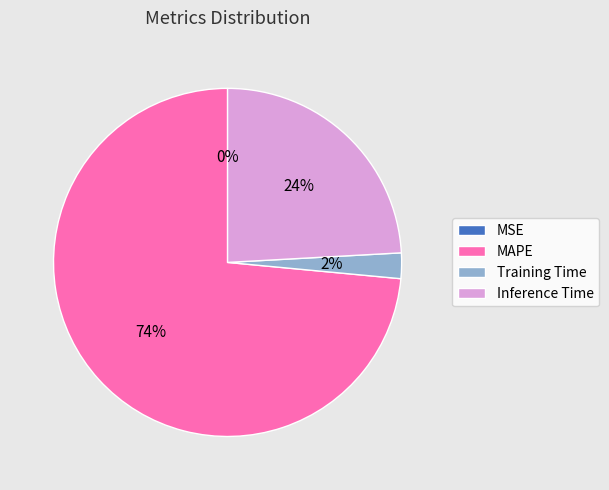

What is the majority slice?

MAPE